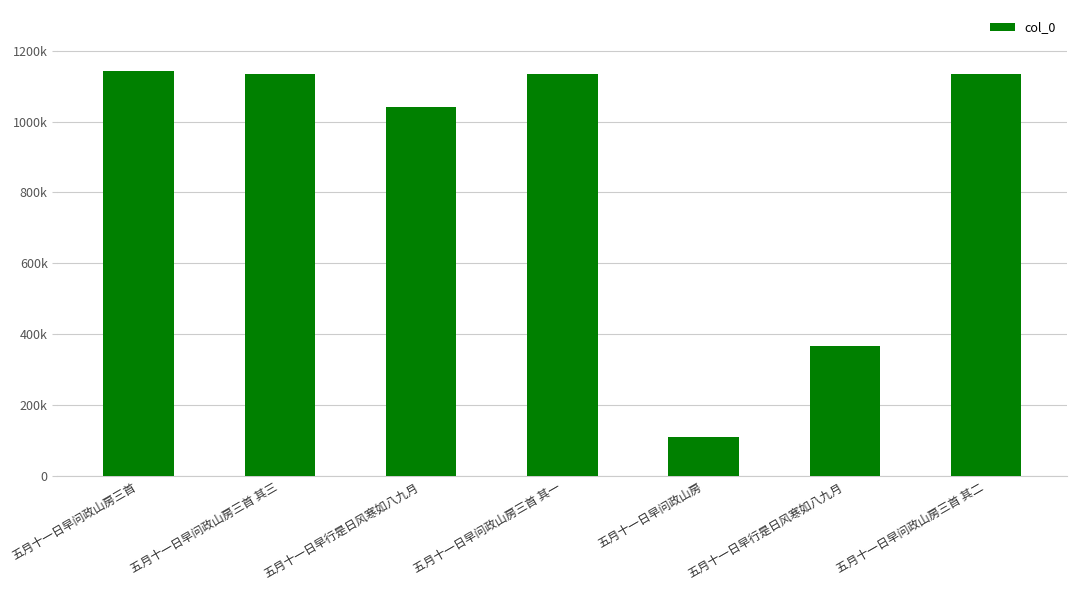

Does the chart contain any negative values?

No